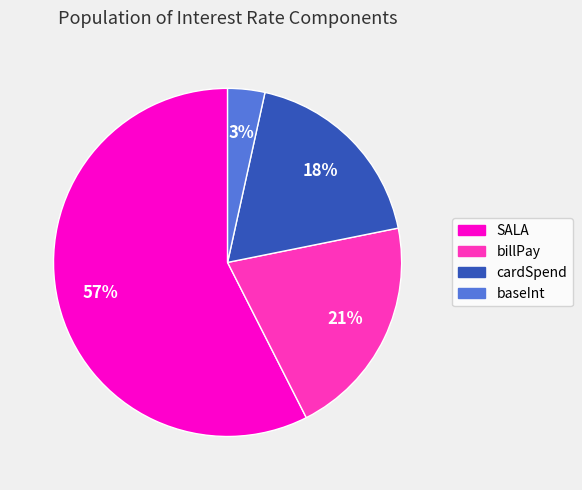

Does cardSpend represent more than half of the total?

No